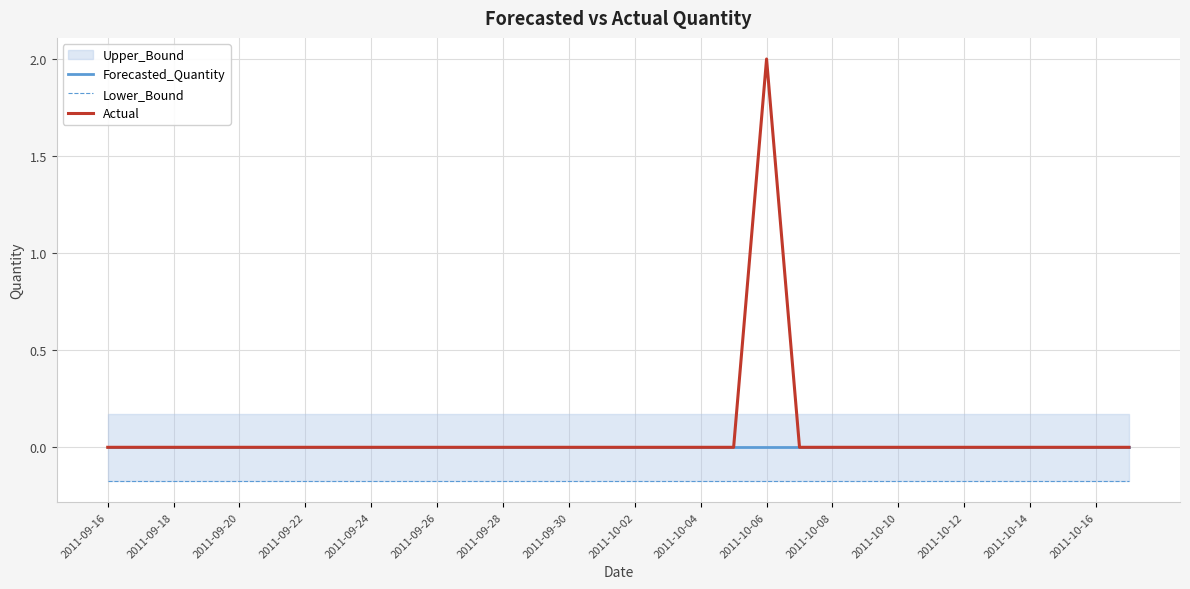

What is the sum of all Actual values?

2.0